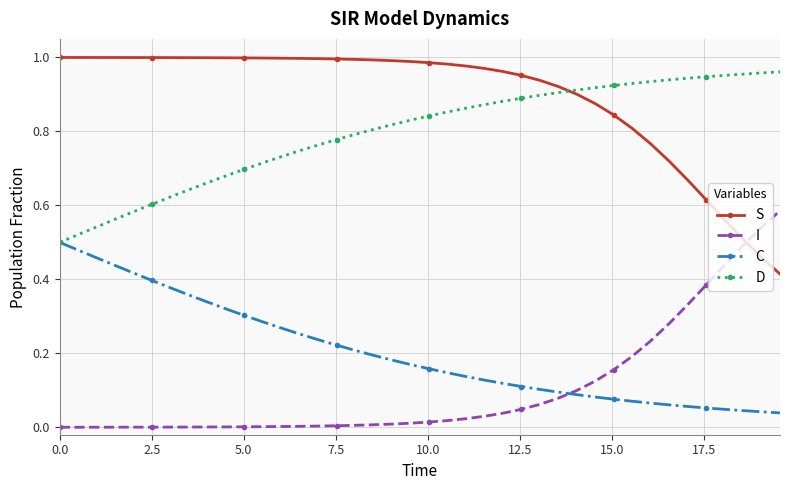

Which series has the largest total across all categories?

S